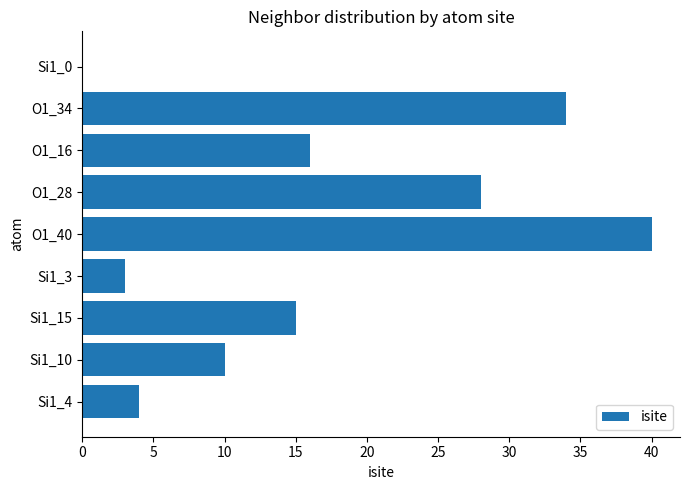

Which has a higher value, O1_28 or O1_16?

O1_28